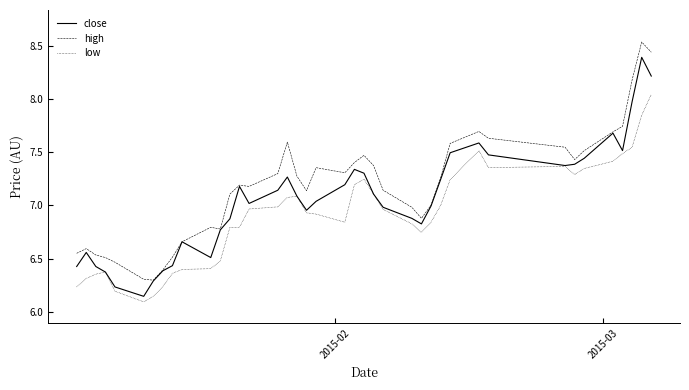

Rank the series by their maximum value, from highest to lowest.

high, close, low